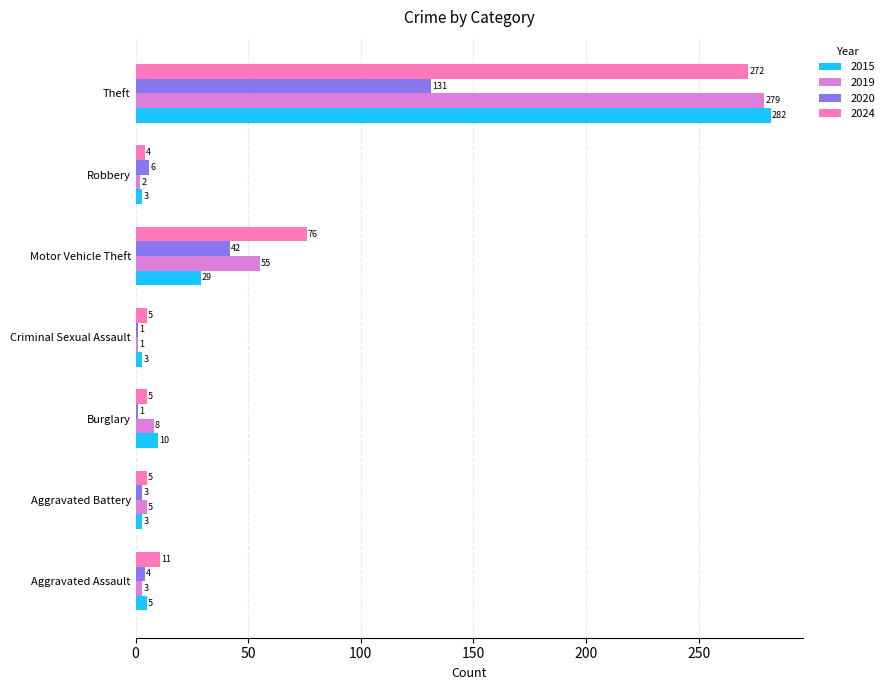

What are all the series names shown in the legend?

2015, 2019, 2020, 2024